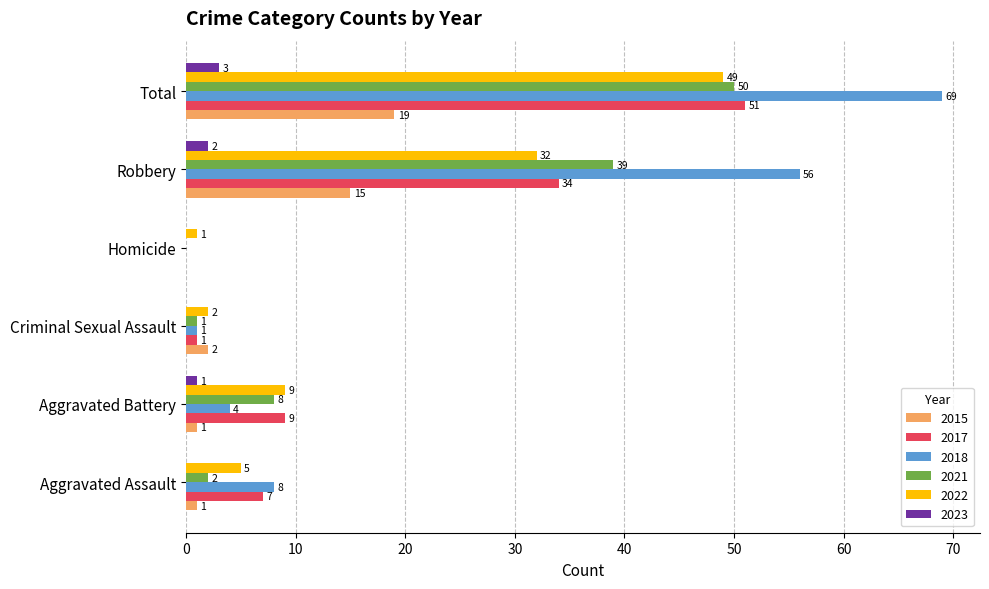

What is the total value across all series at Aggravated Assault?

23